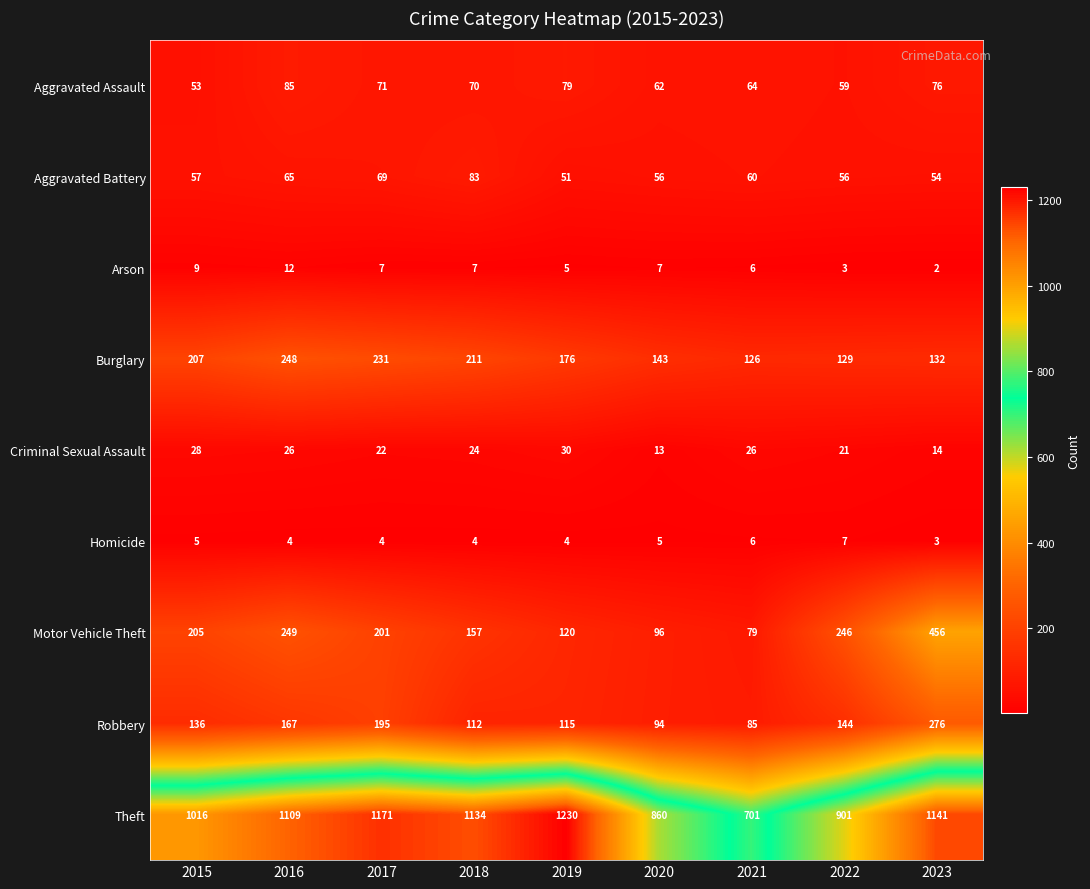

True or false: Motor Vehicle Theft has a value of 120 at 2019.

True